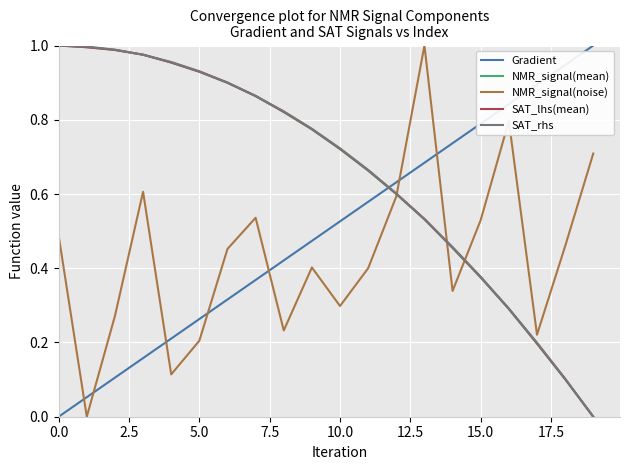

Which series ends up on top after the final intersection of Gradient and NMR_signal(mean)?

Gradient